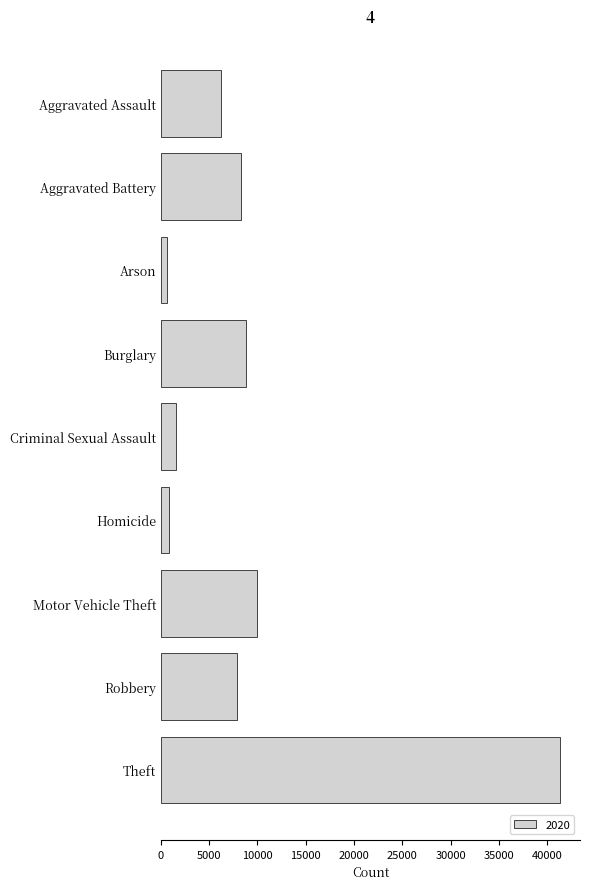

What is the change in value from Burglary to Criminal Sexual Assault?

-7250